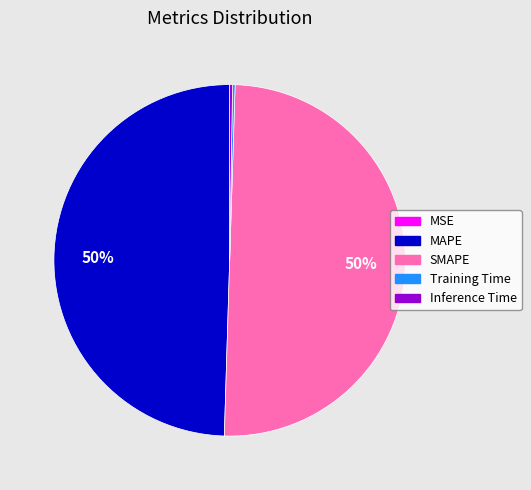

Do SMAPE and MAPE together represent more than half of the pie?

Yes